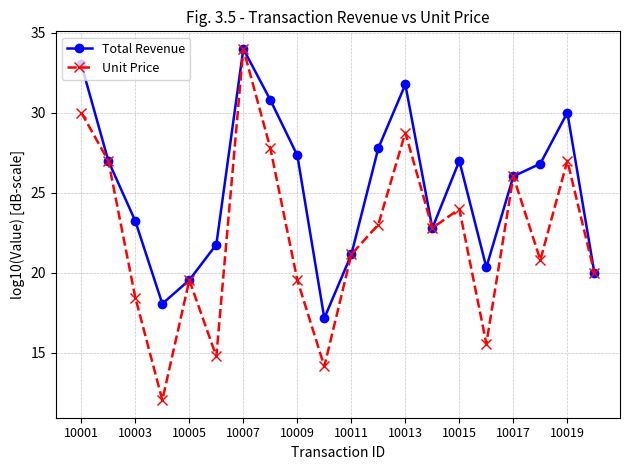

How many interior local valleys does the Unit Price series have?

6